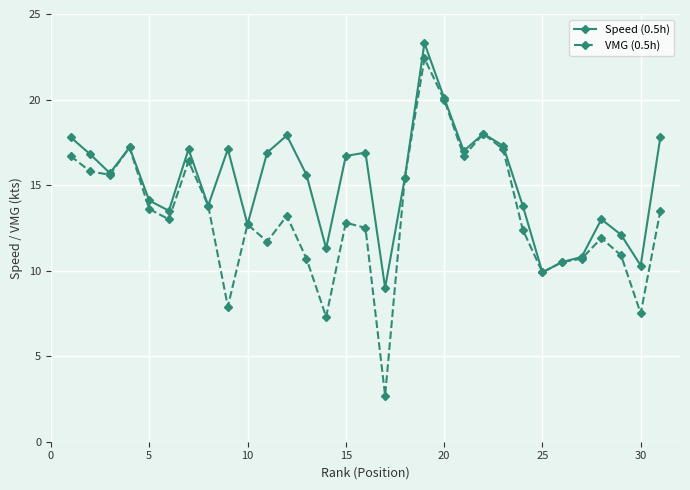

What is the maximum value shown in the chart?

23.3